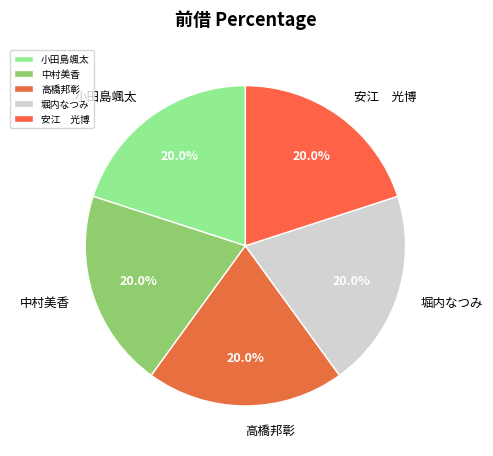

Combined, what portion of the pie is 高橋邦彰 and 堀内なつみ?

40.0%